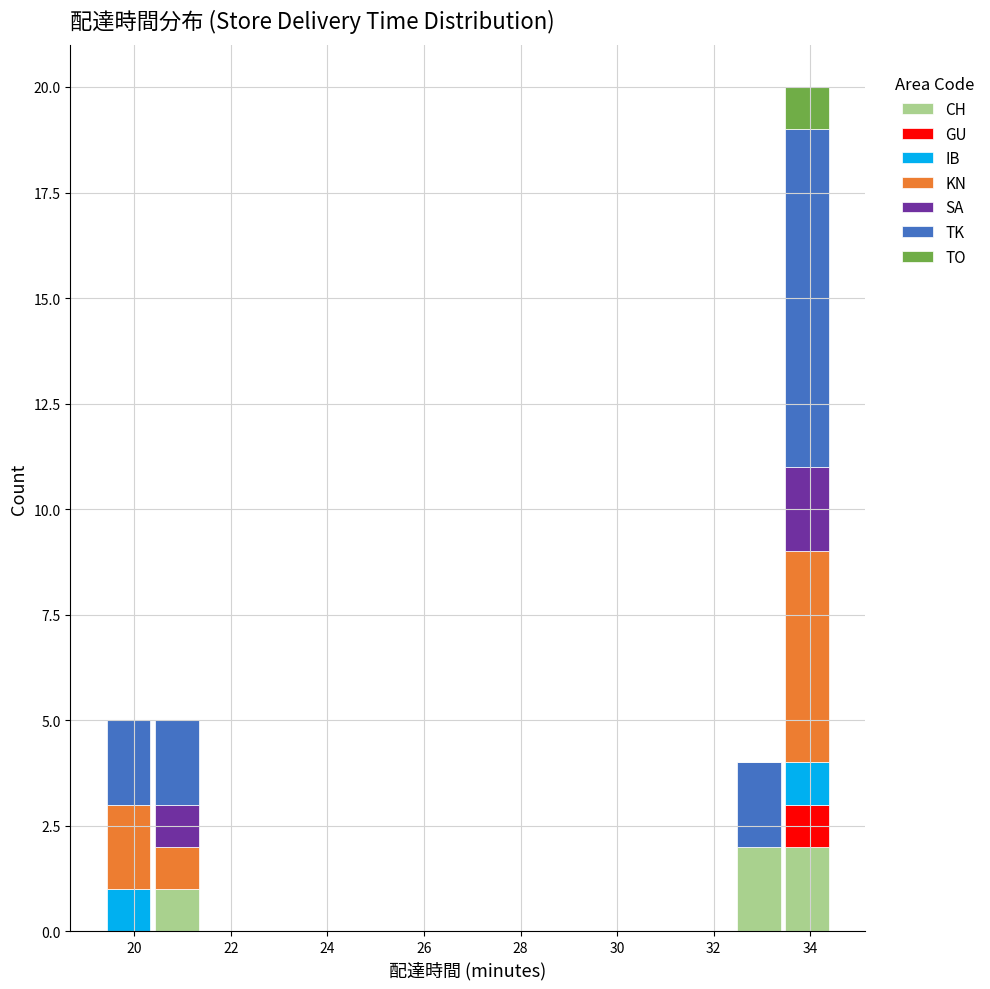

Reading left to right, list every stacked bar in this chart as the range it spans on the x-axis followed by its total height. Neither the bar edges nor the heights are printed on the chart, so give them approximately, as read against the axes.

19.4 to 20.4: 5
20.4 to 21.4: 5
21.4 to 22.4: 0
22.4 to 23.4: 0
23.4 to 24.4: 0
24.4 to 25.4: 0
25.4 to 26.4: 0
26.4 to 27.4: 0
27.4 to 28.4: 0
28.4 to 29.4: 0
29.4 to 30.4: 0
30.4 to 31.4: 0
31.4 to 32.4: 0
32.4 to 33.4: 4
33.4 to 34.4: 20